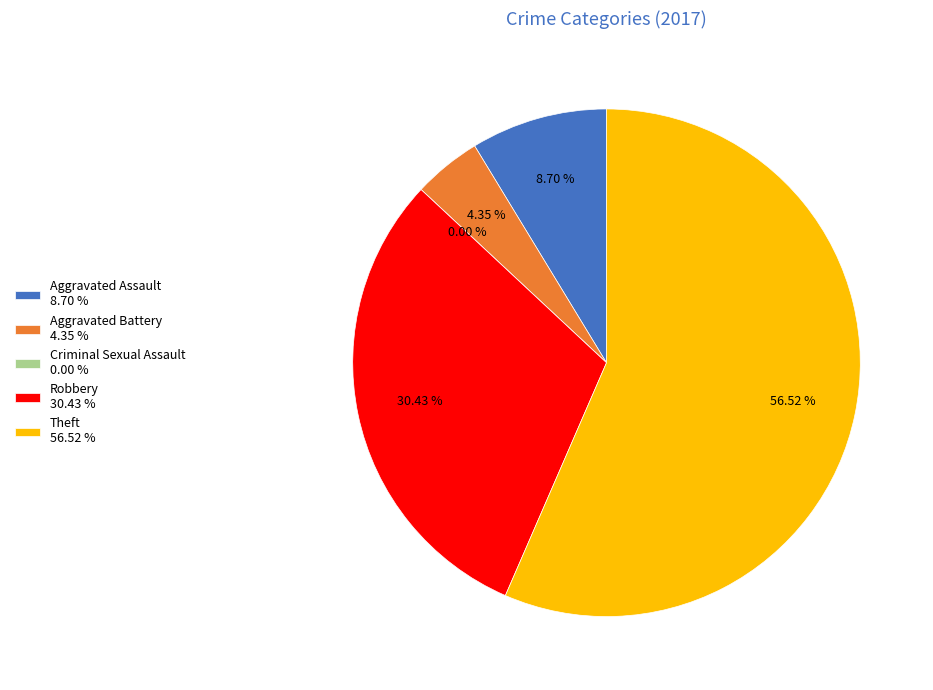

To the nearest percent, what is the average slice percentage?

20%